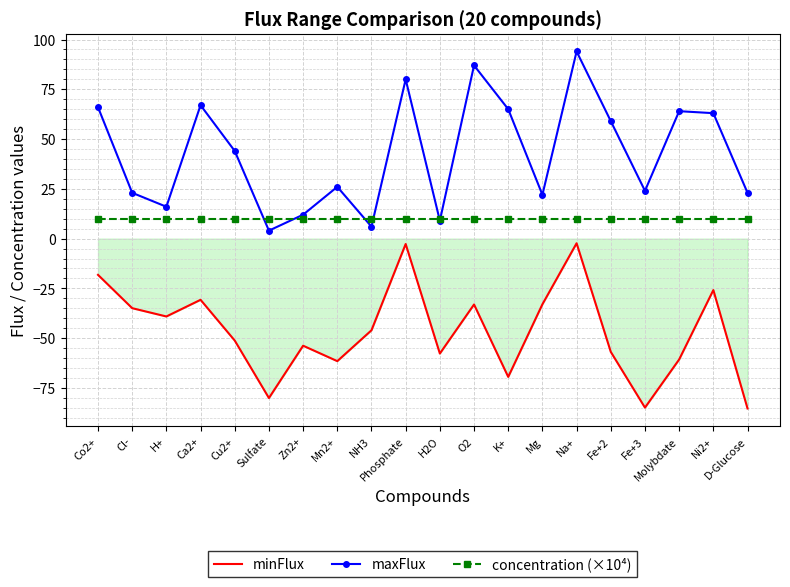

What is the spread (max minus min) of values at Zn2+?

65.8